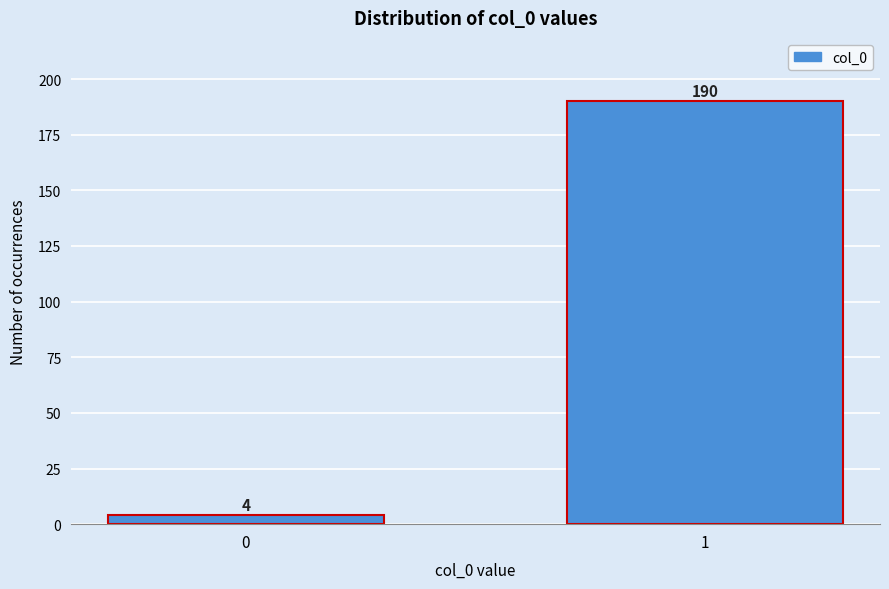

Reading left to right, list all the values displayed in this chart.

0=4	1=190